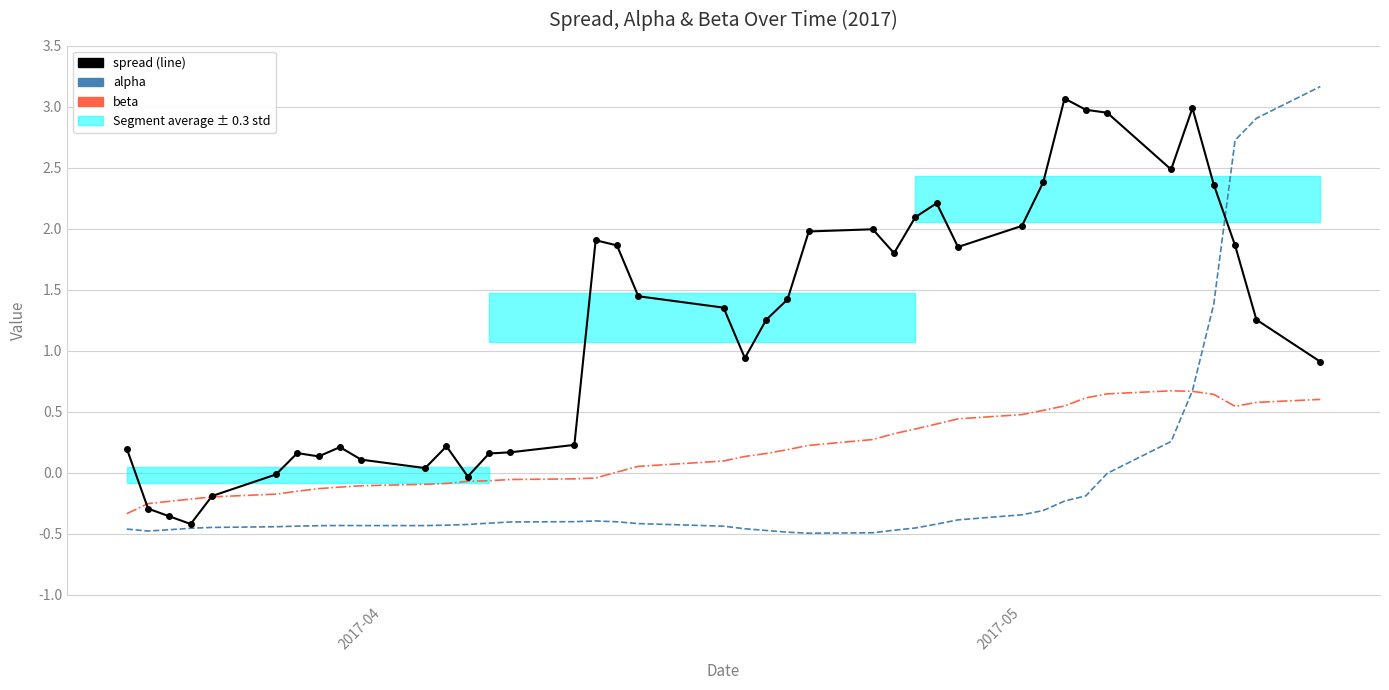

How many lines are shown in the chart?

3